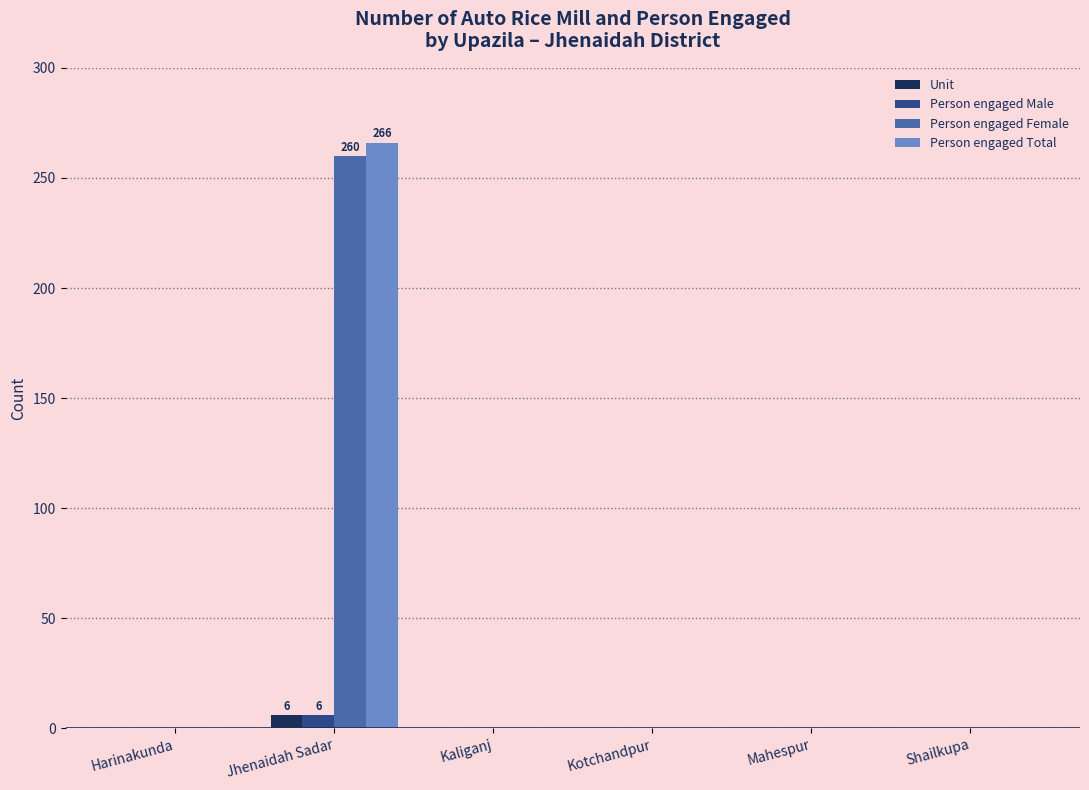

At which category is the sum across all series the highest?

Jhenaidah Sadar